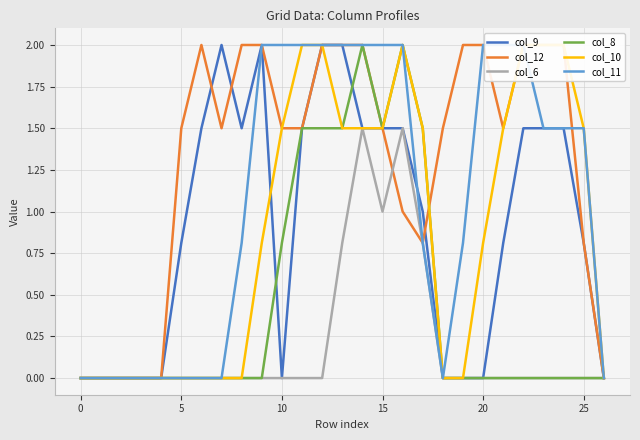

What is the value of the col_9 point at the 13th from the left?

2.0